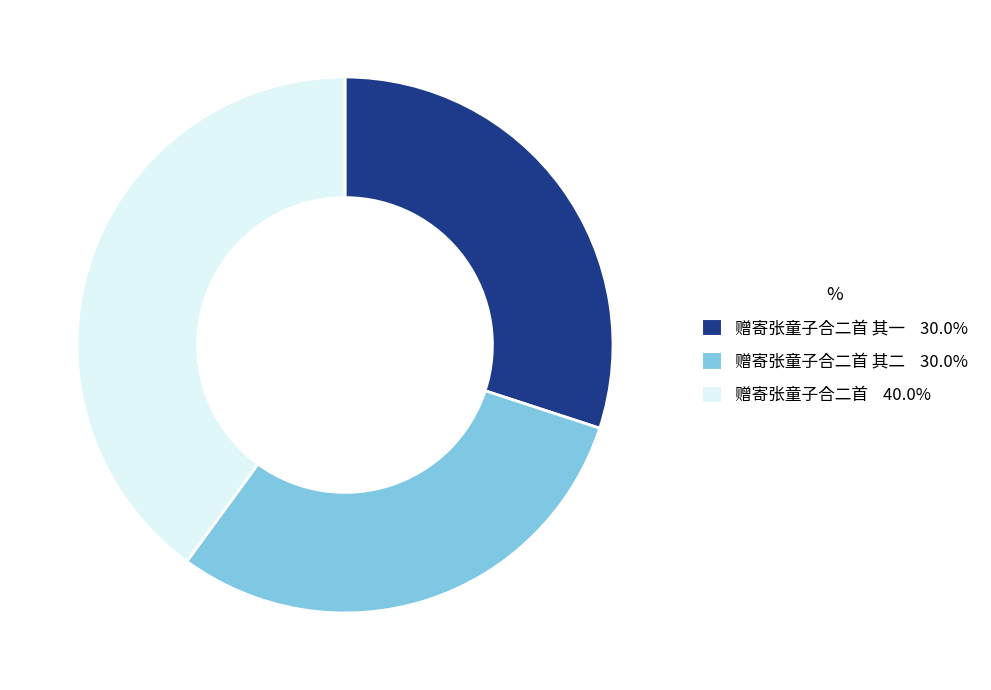

Does any single category account for the majority?

No